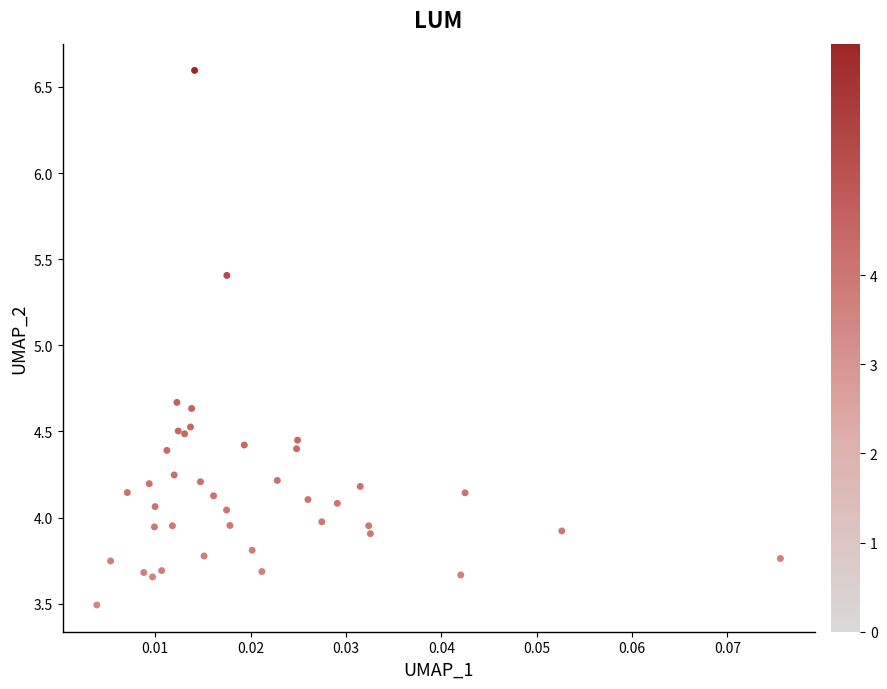

What Y value in the scatter plot is closest to 5?

4.7